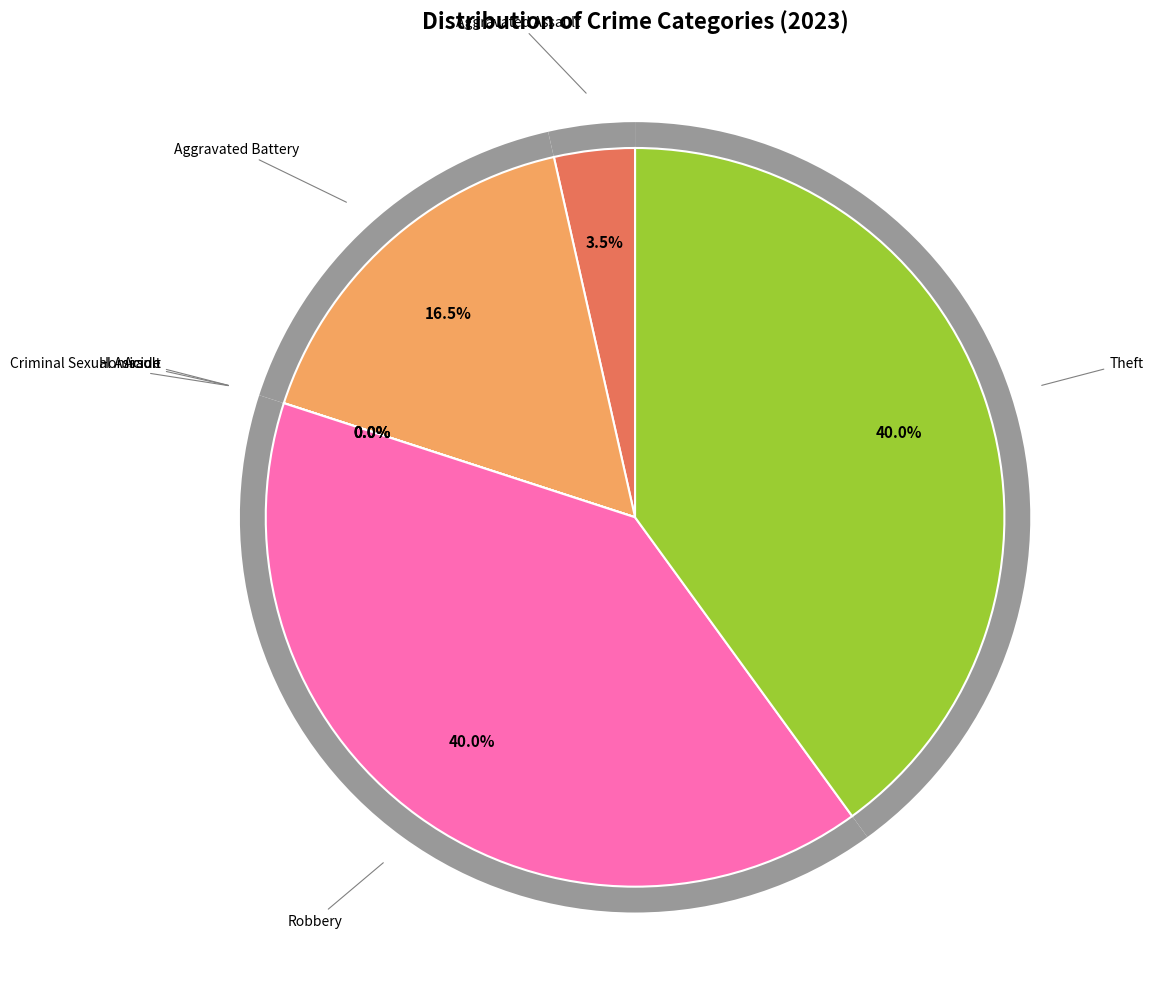

Is it true that Robbery is 33% of the pie?

False